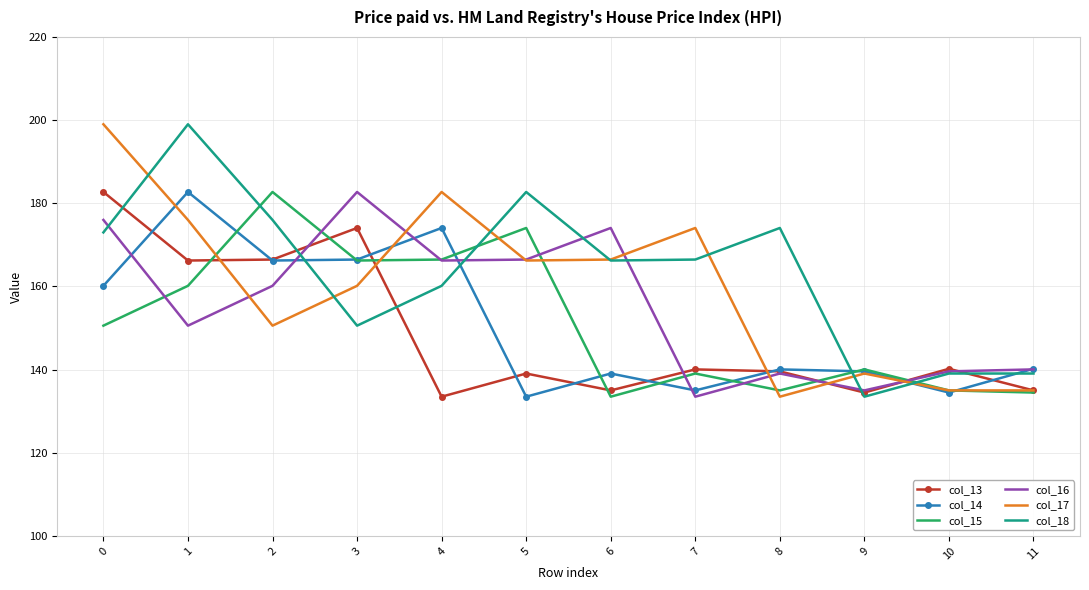

Is the value of col_17 at 7 greater than the value of col_16 at 8?

Yes